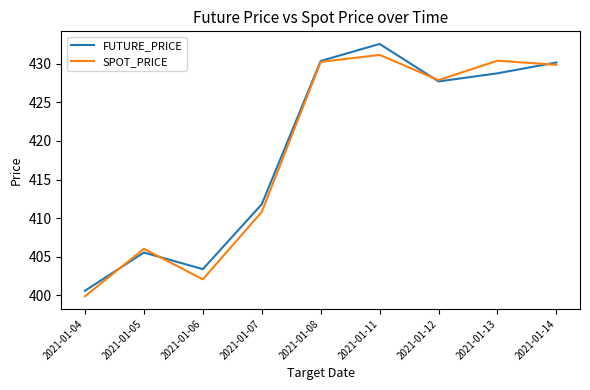

What is the sum of the SPOT_PRICE values at 2021-01-12 and 2021-01-14?

857.7